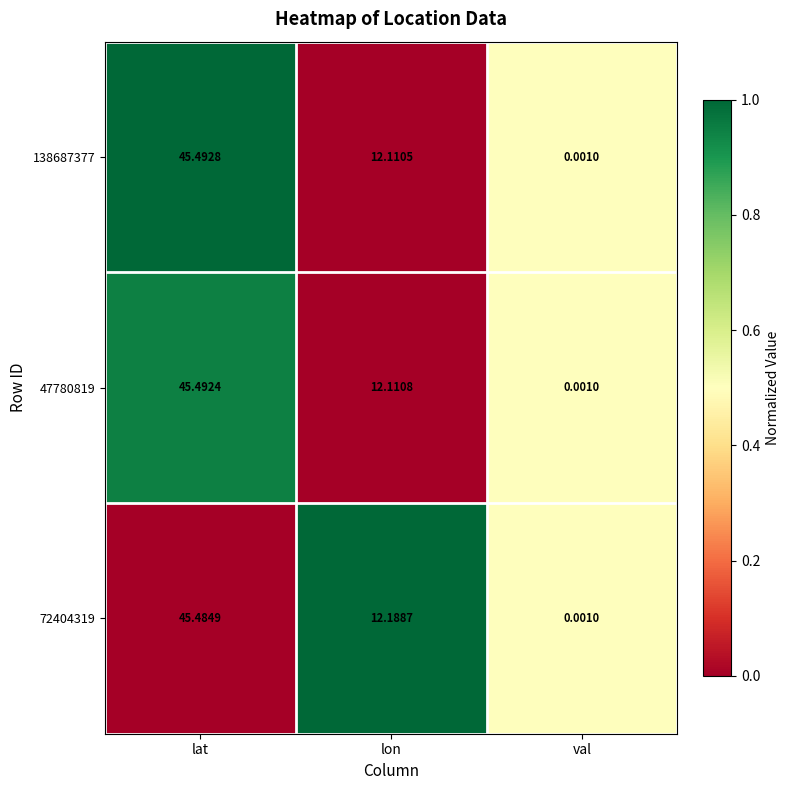

Is the value of 47780819 at val greater than the value of 72404319 at lon?

No